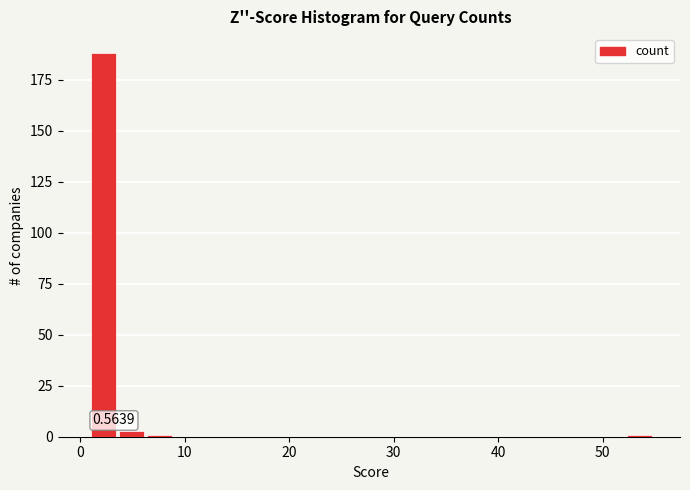

Read against the x-axis, roughly where is the centre of the tallest bar?

2